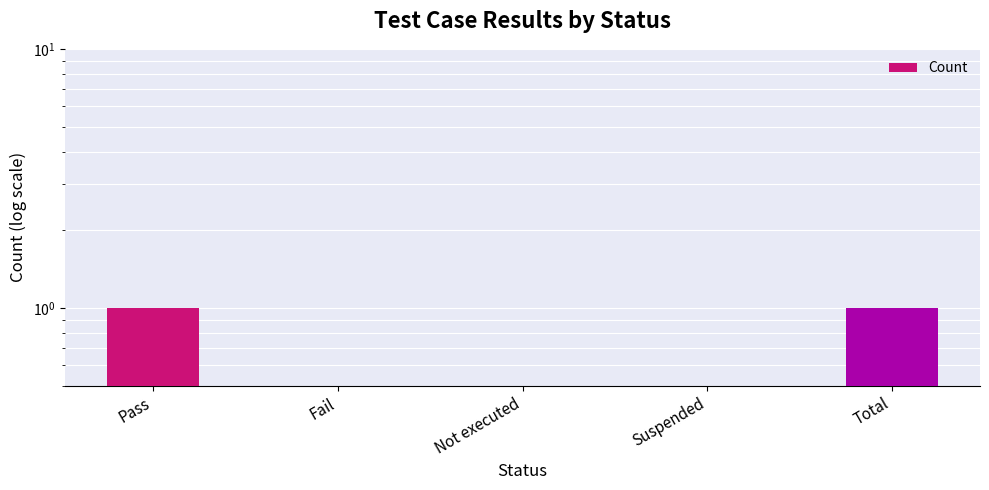

What position from the right is Pass?

5